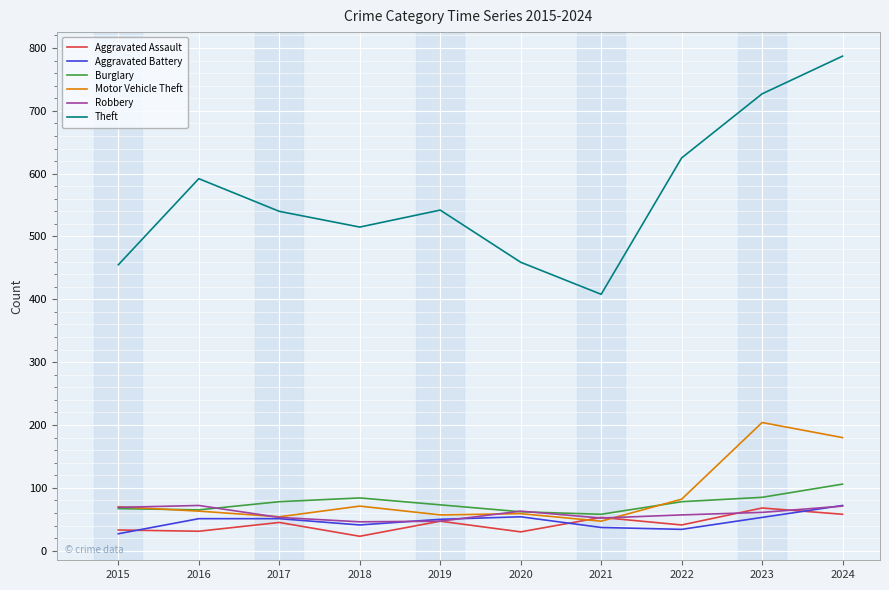

Read the Theft value at 2016.

592